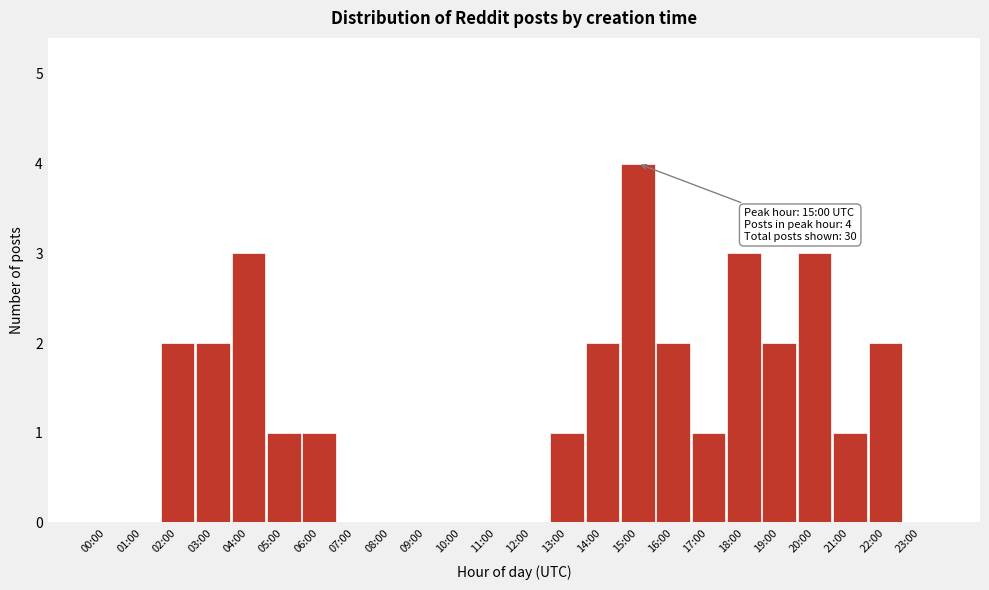

Reading left to right, extract all data points from this chart.

00:00=0	01:00=0	02:00=2	03:00=2	04:00=3	05:00=1	06:00=1	07:00=0	08:00=0	09:00=0	10:00=0	11:00=0	12:00=0	13:00=1	14:00=2	15:00=4	16:00=2	17:00=1	18:00=3	19:00=2	20:00=3	21:00=1	22:00=2	23:00=0